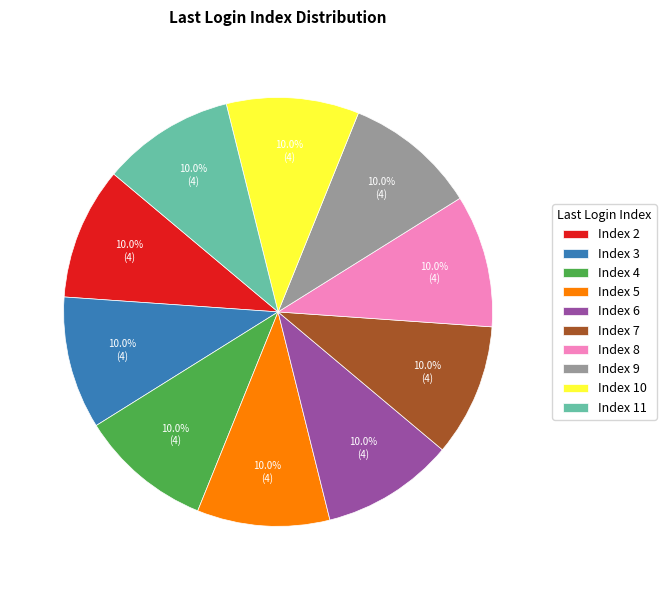

What is the total percentage of Index 4 and Index 5?

20.0%